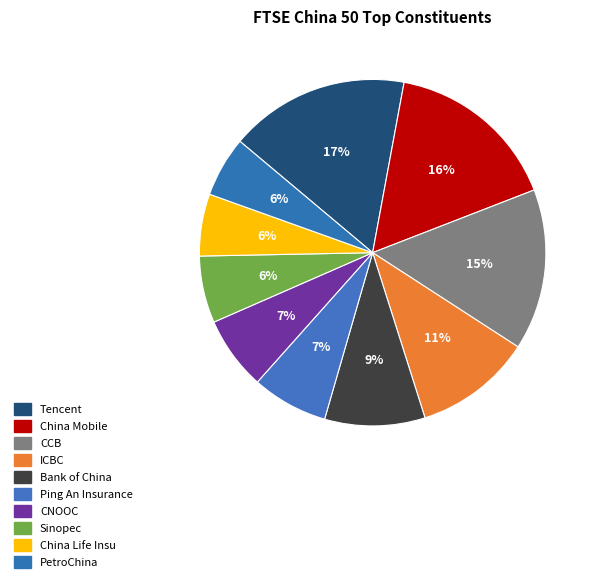

How many slices are in this pie chart?

10